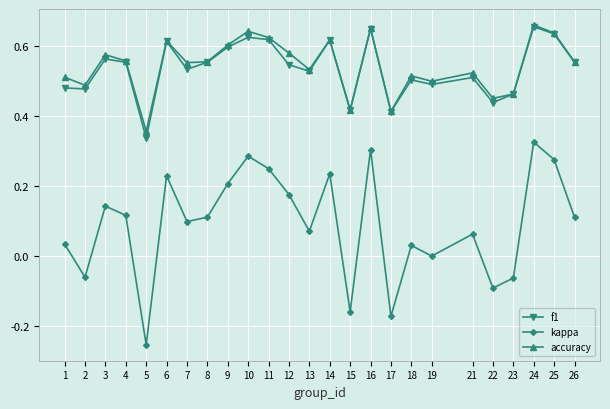

At how many categories does at least one series exceed 0?

25